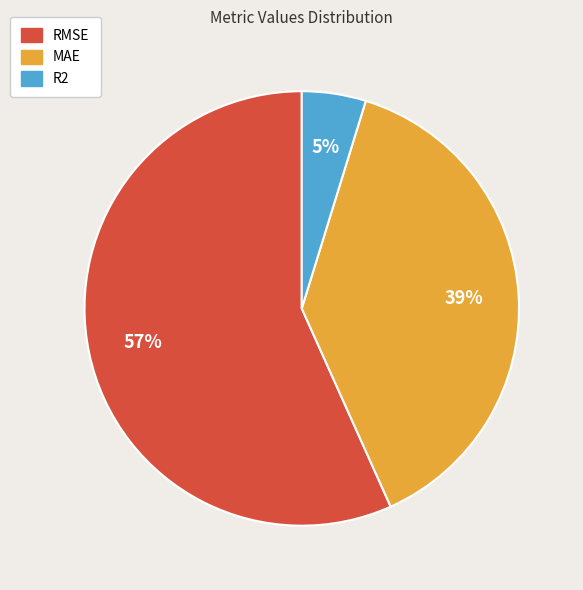

How many slices are in this pie chart?

3